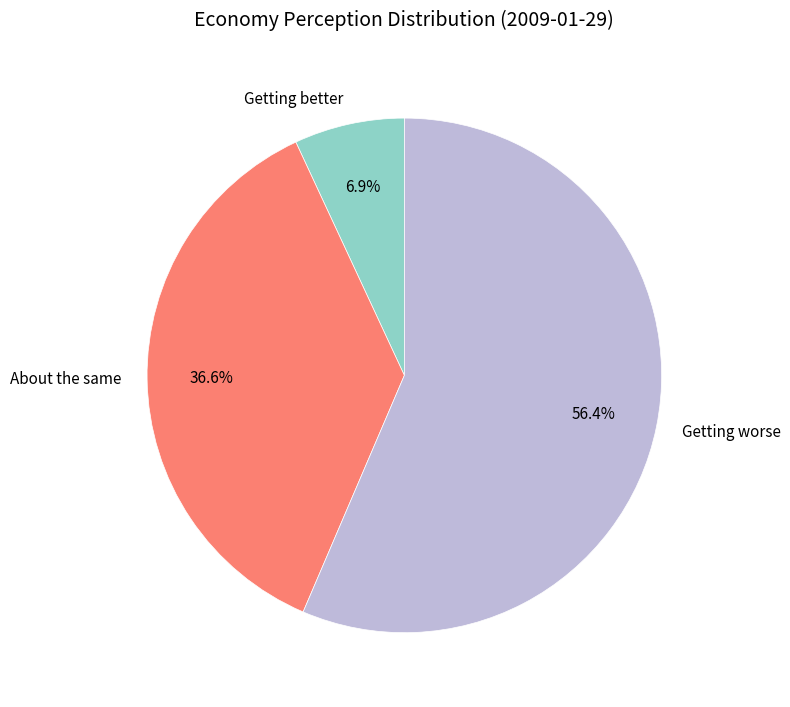

Does Getting worse account for over 50% of the chart?

Yes